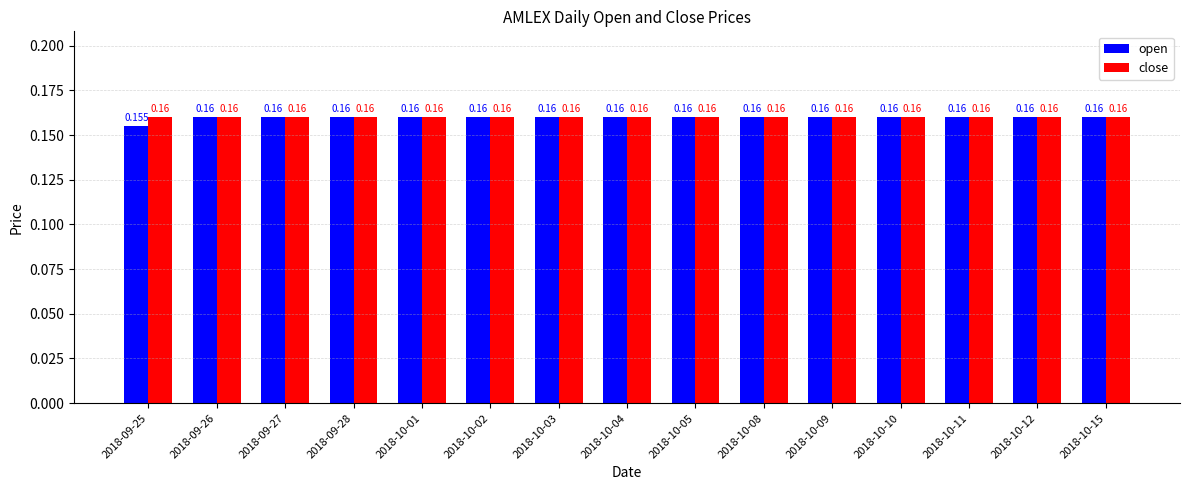

What is the label of the 9th bar from the right?

2018-10-03